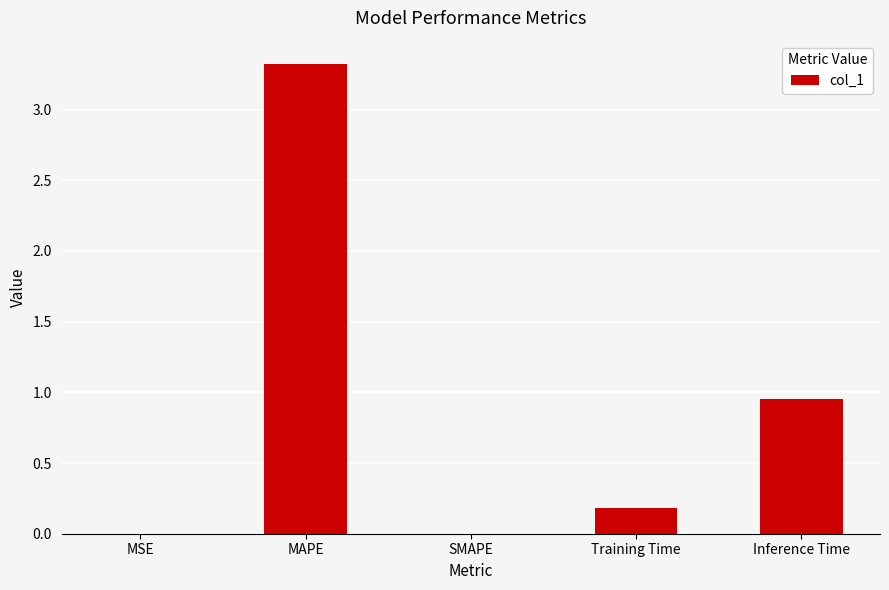

The chart shows a value of 0.4 at Inference Time. True or false?

False